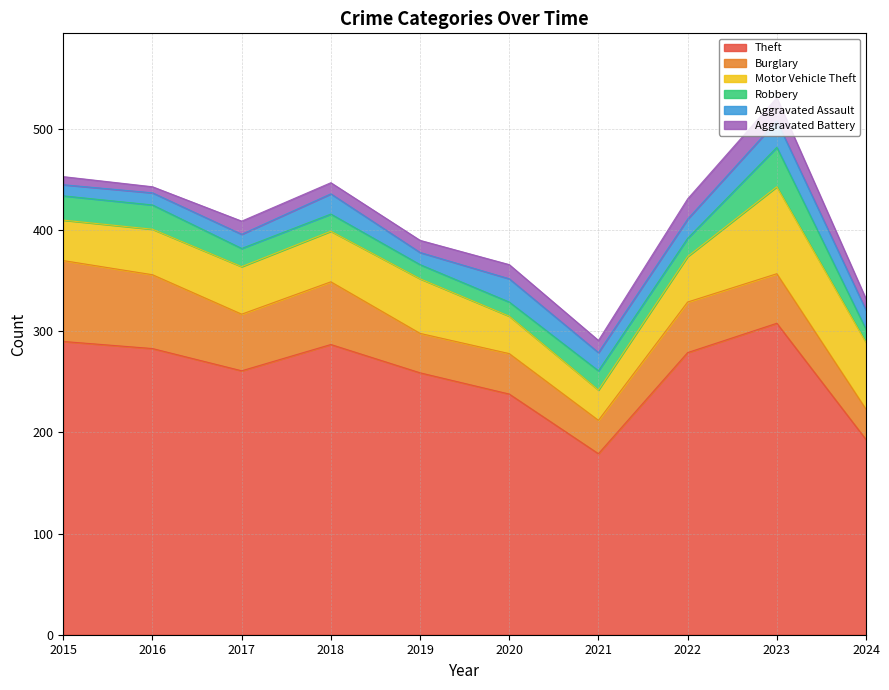

Between which two adjacent categories do Burglary and Motor Vehicle Theft first intersect?

2018 and 2019